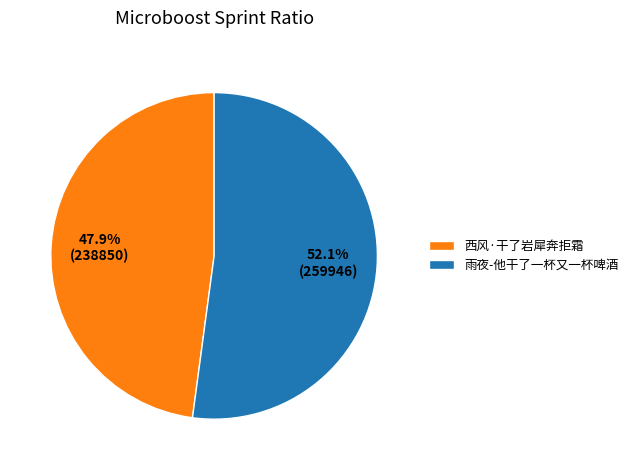

Which category has the biggest portion of the pie?

雨夜-他干了一杯又一杯啤酒